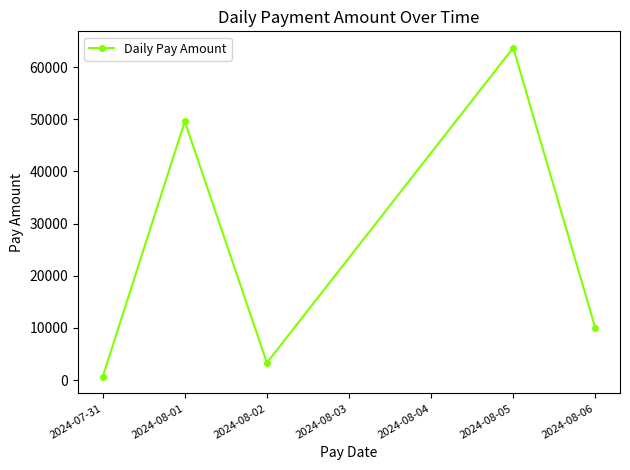

What position from the left is 2024-08-02?

3